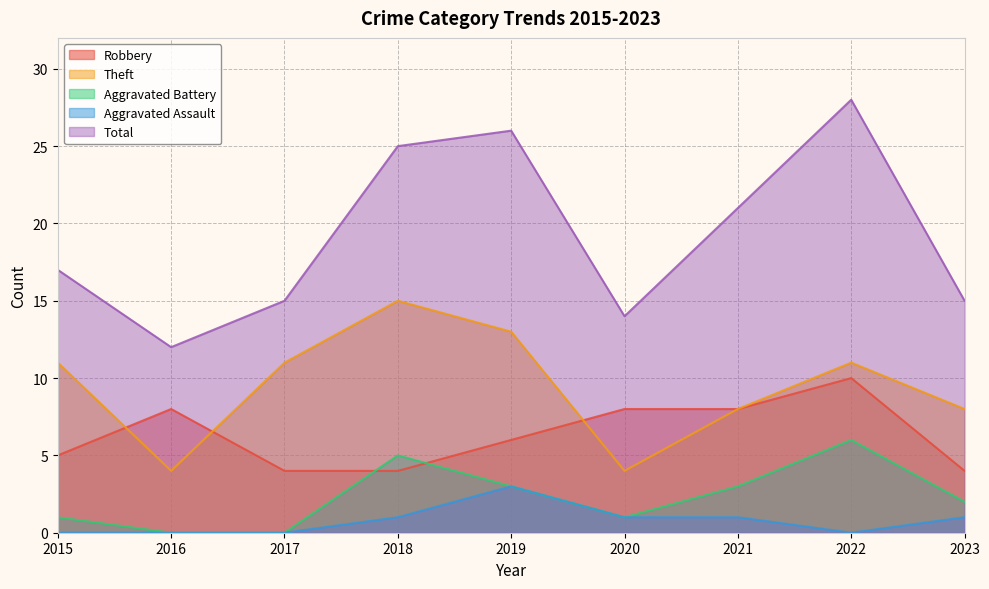

The value of Aggravated Battery at 2020 is 1. True or false?

True